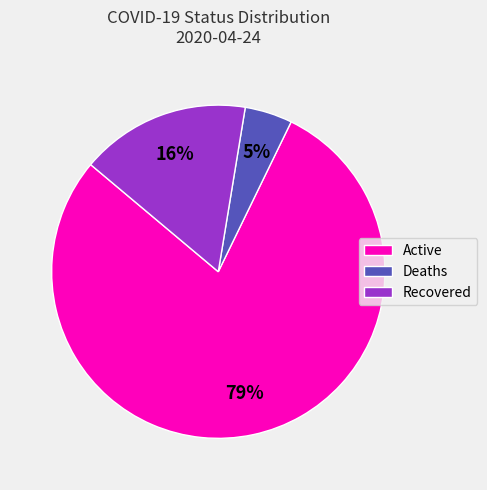

Between Deaths and Active, which is larger?

Active